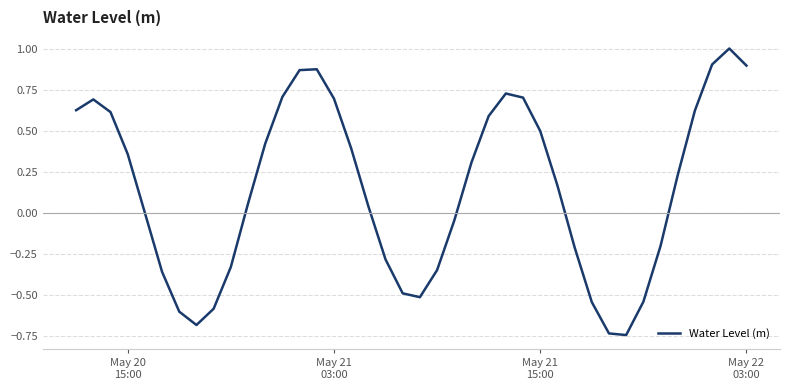

What is the difference between the maximum and minimum values?

1.8